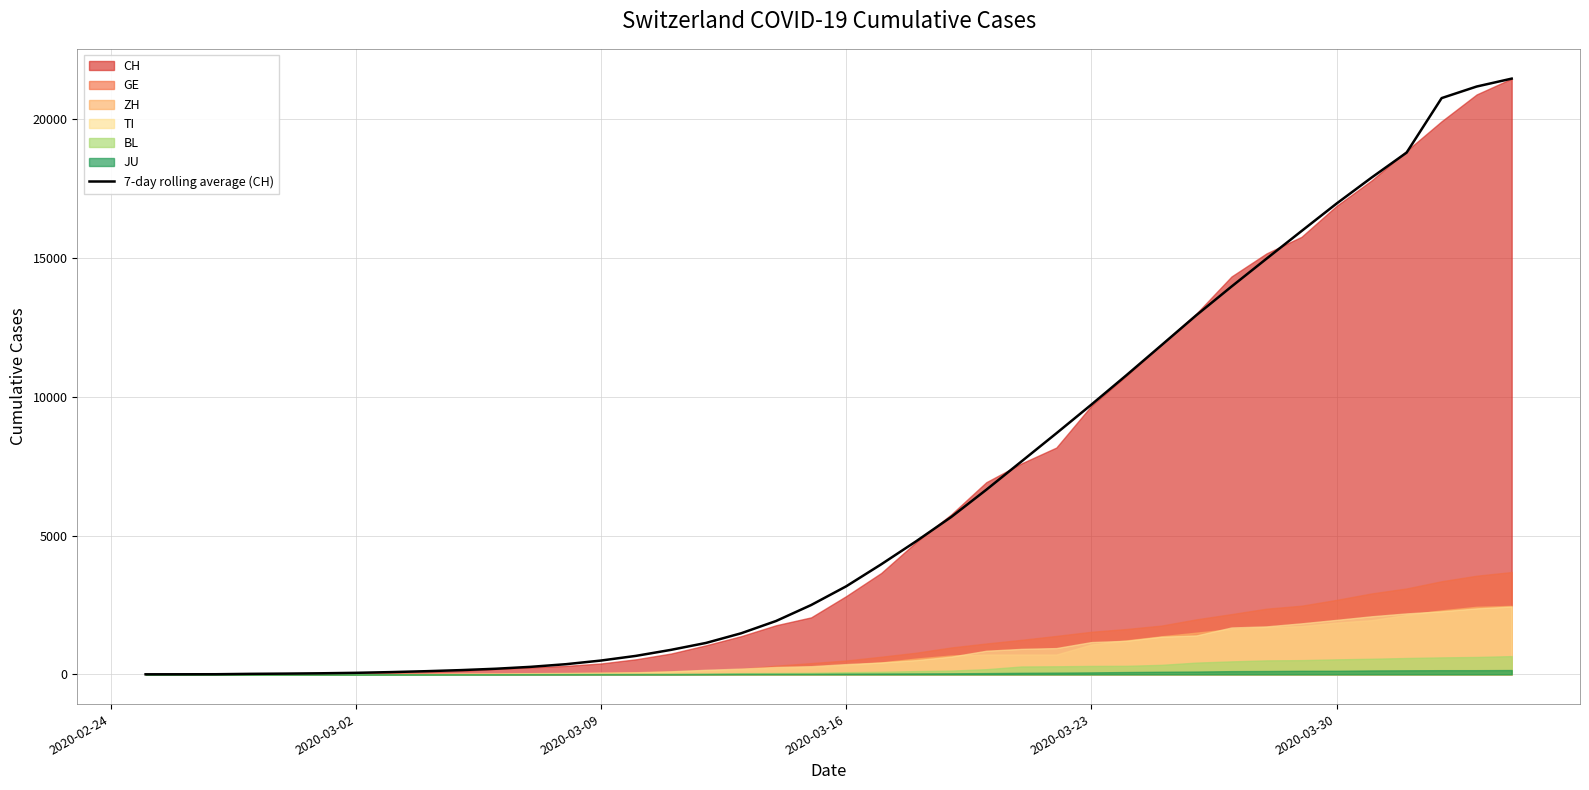

What is the highest value of the 7-day rolling average (CH) series?

21469.0